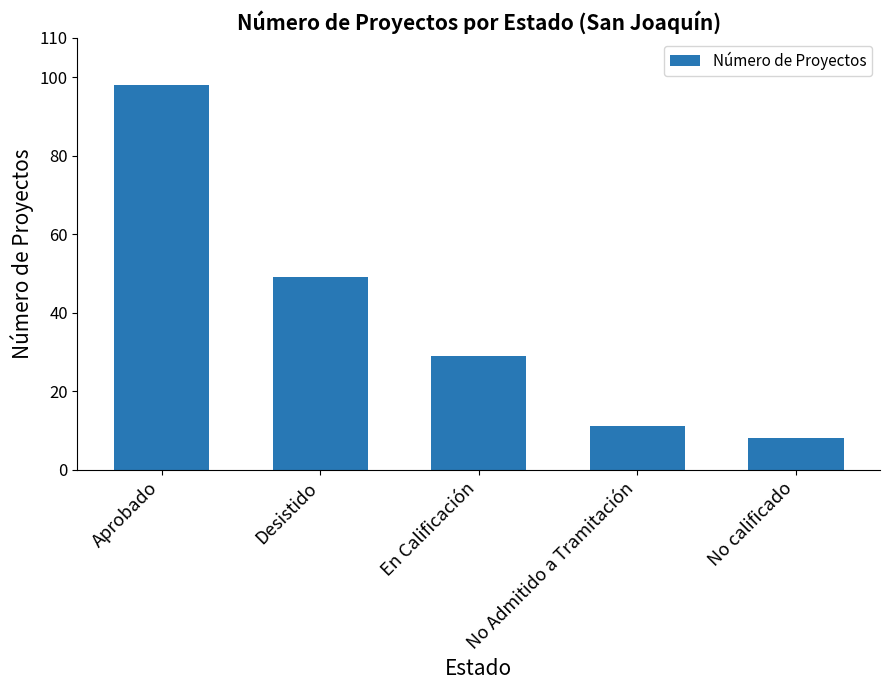

Reading left to right, list all the values displayed in this chart.

Aprobado=98	Desistido=49	En Calificación=29	No Admitido a Tramitación=11	No calificado=8